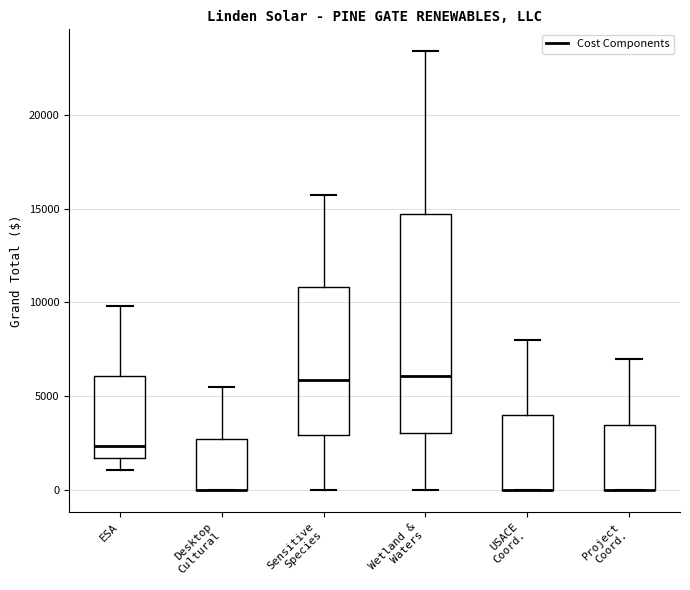

Reading left to right, transcribe this box plot: for each box, give where its median line is, the range the box spans, and where its two whiskers end, as read against the y-axis. The values are not printed on the chart, so give them approximately, as read against the axis.

ESA: median 2500, box 1500 to 6000, whiskers 1000 to 10000
Desktop Cultural: median 0 (drawn on the box's lower edge), box 0 to 2500, whiskers 0 to 5500
Sensitive Species: median 6000, box 3000 to 11000, whiskers 0 to 16000
Wetland & Waters: median 6000, box 3000 to 14500, whiskers 0 to 23500
USACE Coord.: median 0 (drawn on the box's lower edge), box 0 to 4000, whiskers 0 to 8000
Project Coord.: median 0 (drawn on the box's lower edge), box 0 to 3500, whiskers 0 to 7000